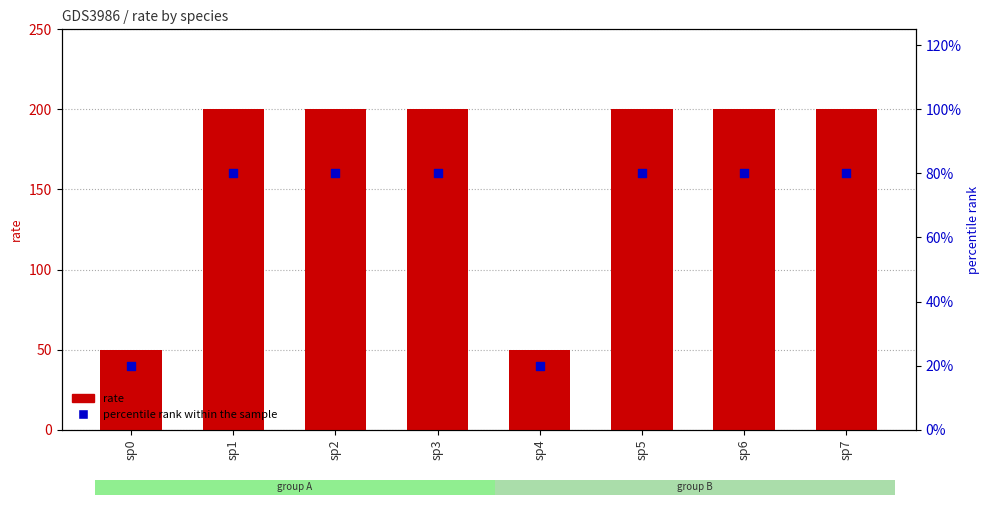

Which series reaches the maximum Y coordinate?

rate